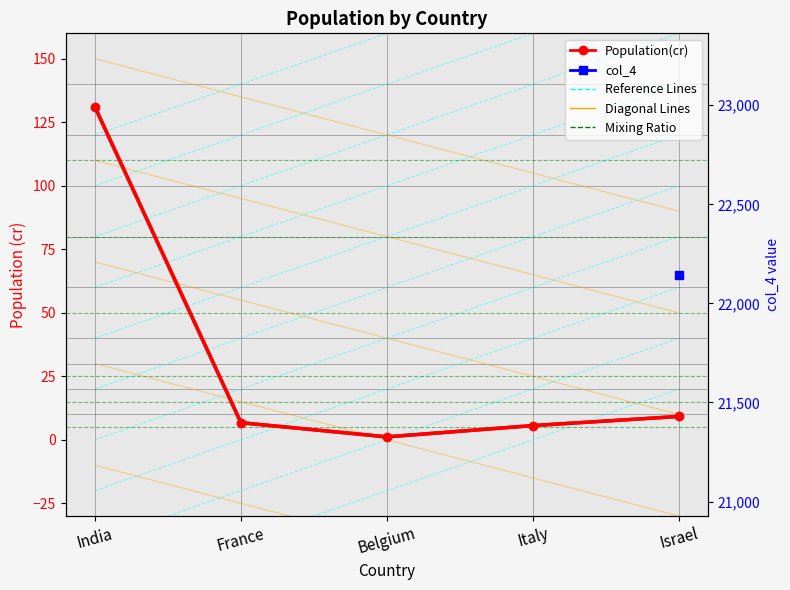

Reading left to right, transcribe all the data shown in this chart.

131.0	6.7	1.2	5.6	9.2